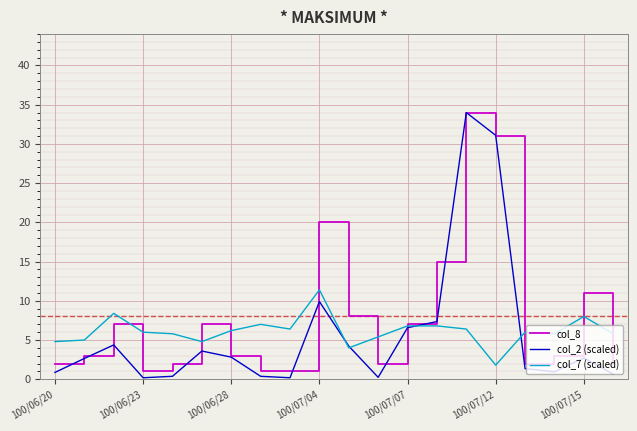

Which series has the largest total across all categories?

col_8